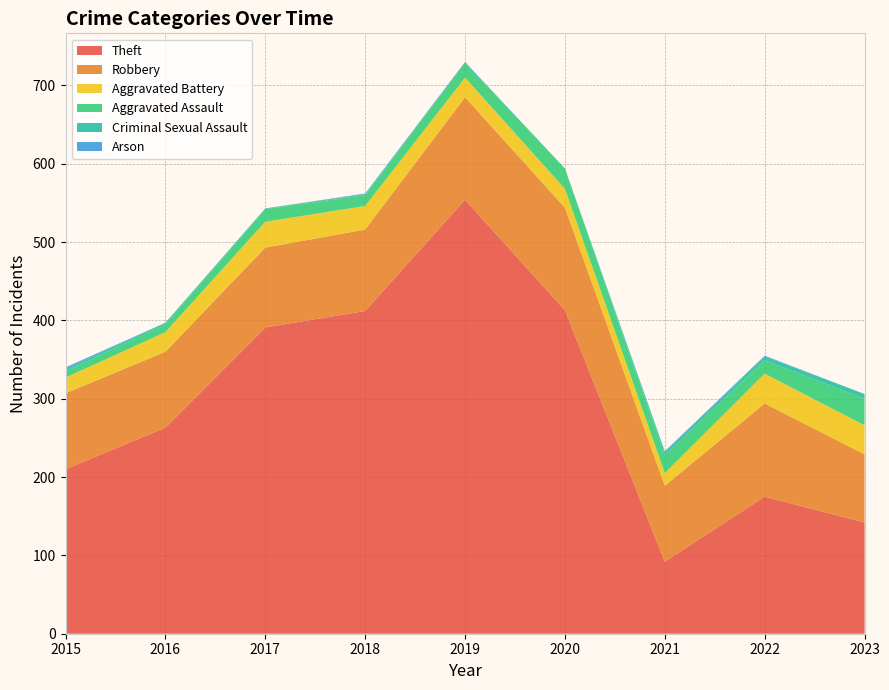

Reading right to left, extract all data points from this chart.

Theft: 142	175	92	413	554	412	391	263	210
Robbery: 87	119	97	131	131	104	102	97	97
Aggravated Battery: 37	38	16	24	25	30	33	25	20
Aggravated Assault: 34	17	23	26	19	14	16	10	8
Criminal Sexual Assault: 6	5	4	0	0	1	1	2	3
Arson: 0	1	1	0	1	1	0	0	2